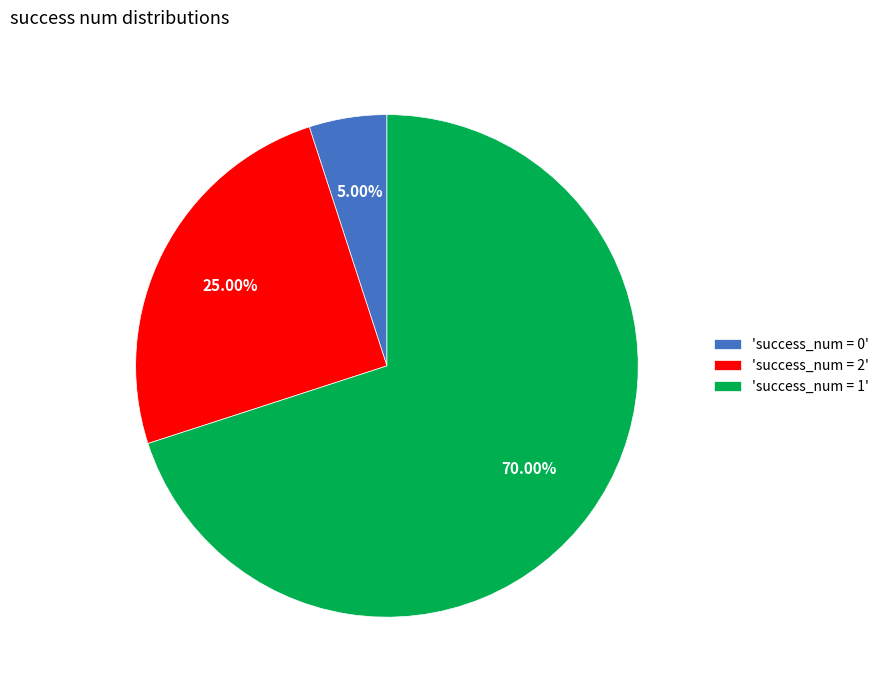

Is the sum of 'success_num = 2' and 'success_num = 1' greater than half?

Yes